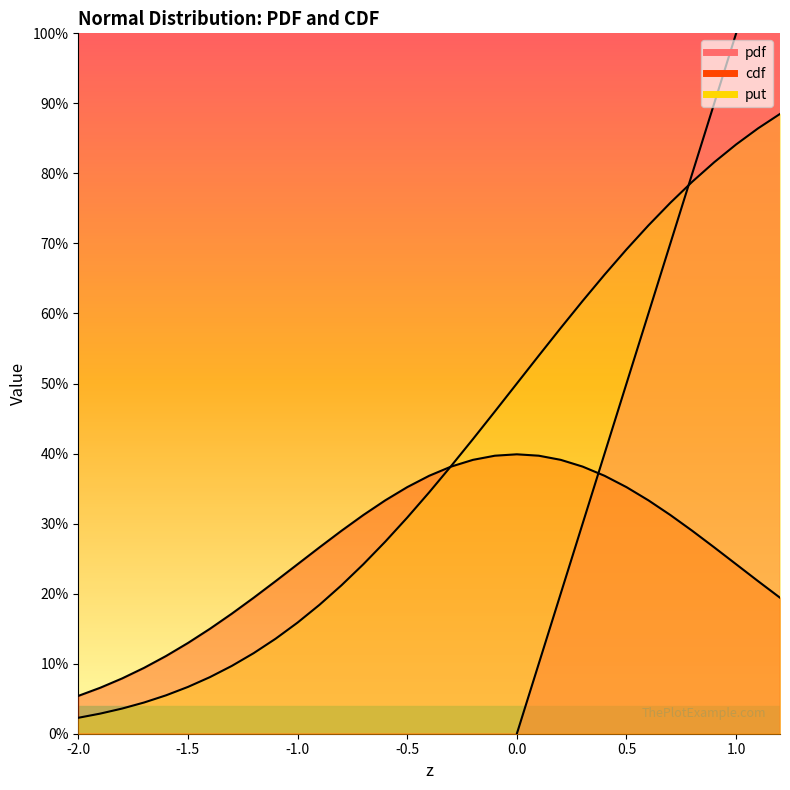

True or false: put has a value of 0.2 at -0.2.

False